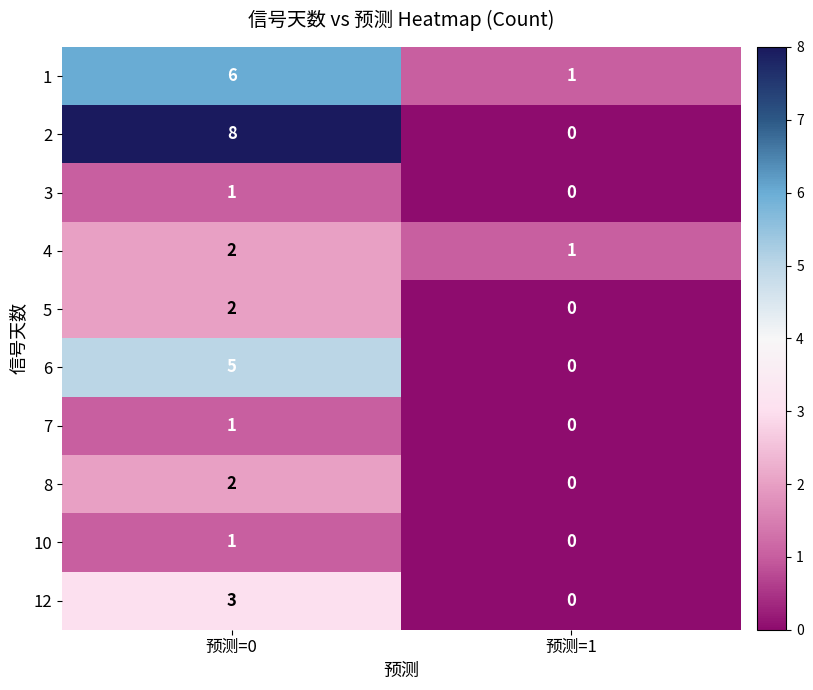

The 5 series shows 2 at 预测=0. True or false?

True